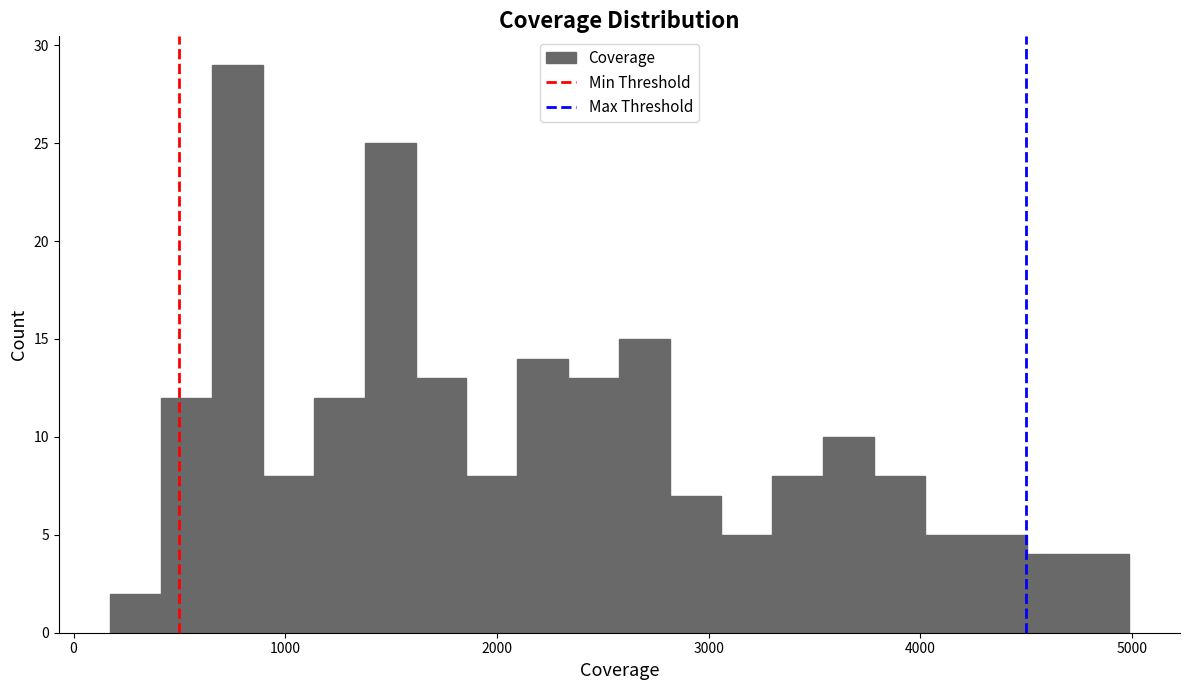

Around what value on the x-axis is the tallest bar? Give the approximate position of its centre, as read against the axis.

800